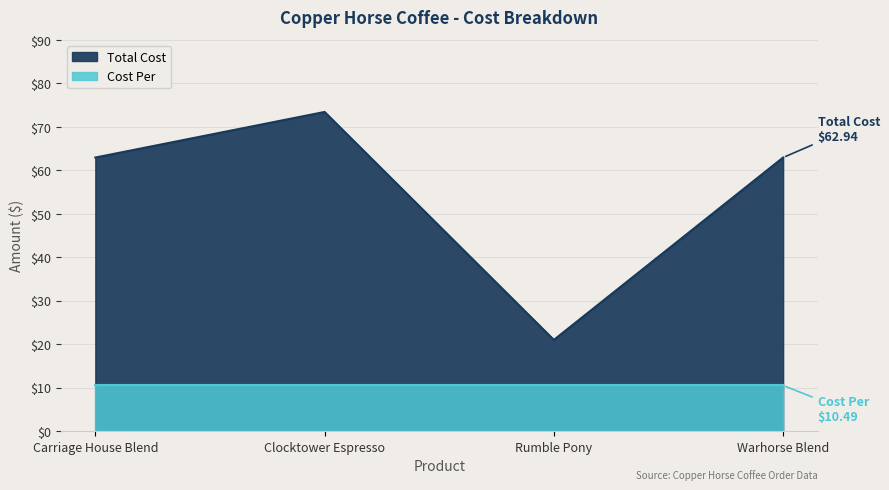

True or false: there are more than 1 points higher than both neighbors.

False